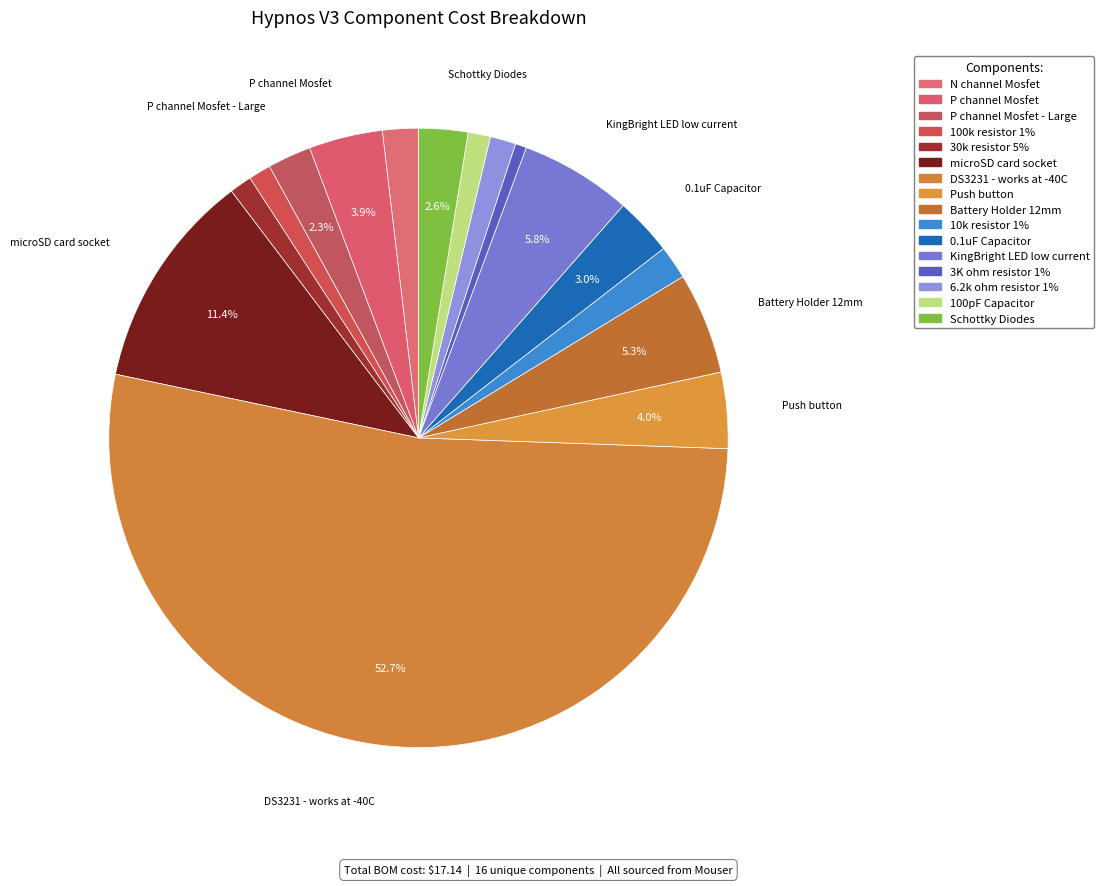

Count the number of slices in the pie.

16